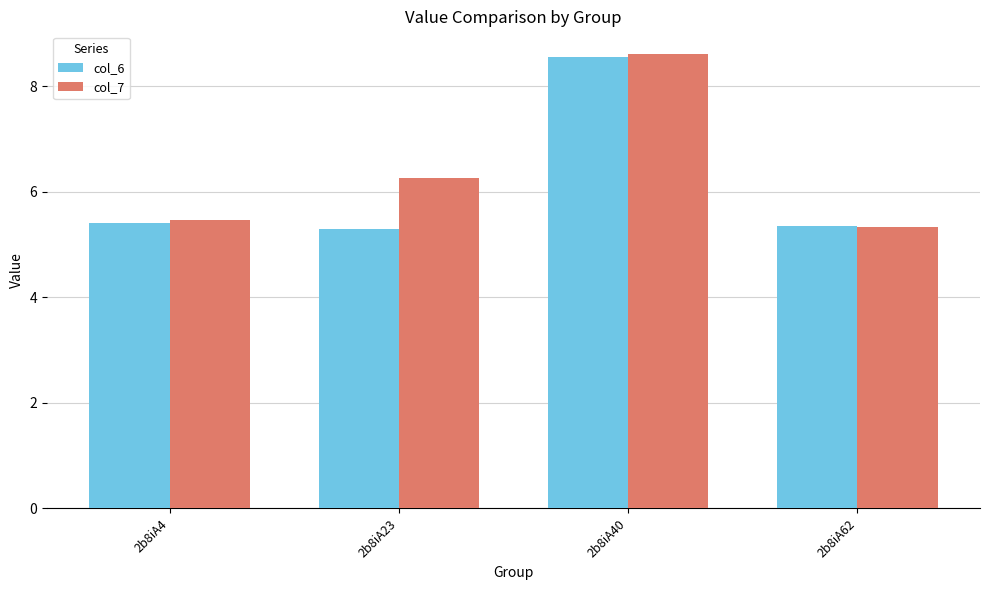

Reading left to right, what are all the values shown in this chart?

col_6: 5.4	5.3	8.6	5.4
col_7: 5.5	6.3	8.6	5.3